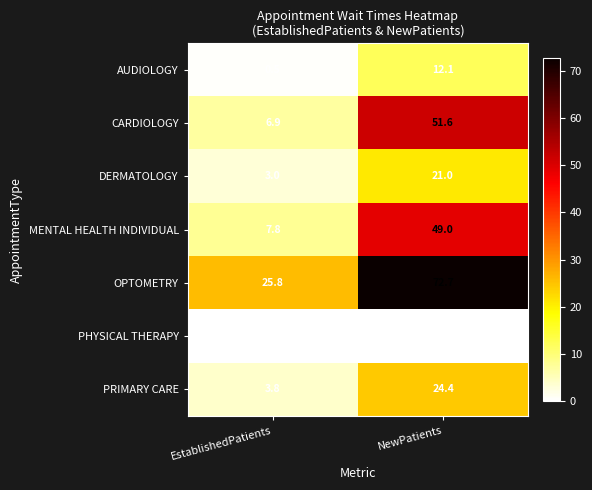

The DERMATOLOGY series shows 4.2 at EstablishedPatients. True or false?

False